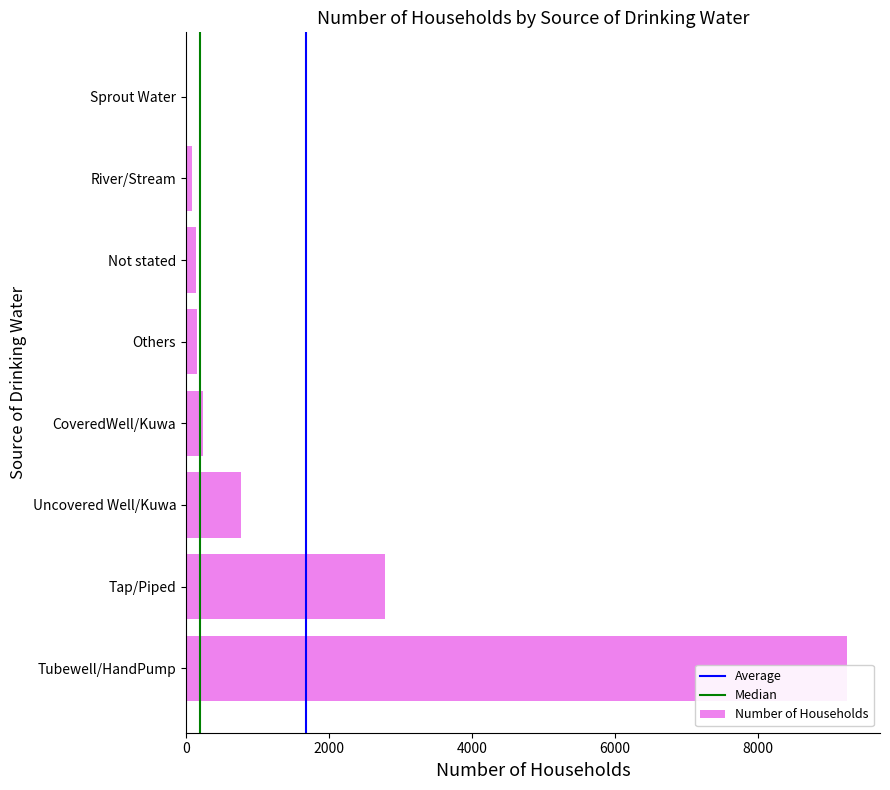

At which category does the chart reach its minimum across all series?

Sprout Water